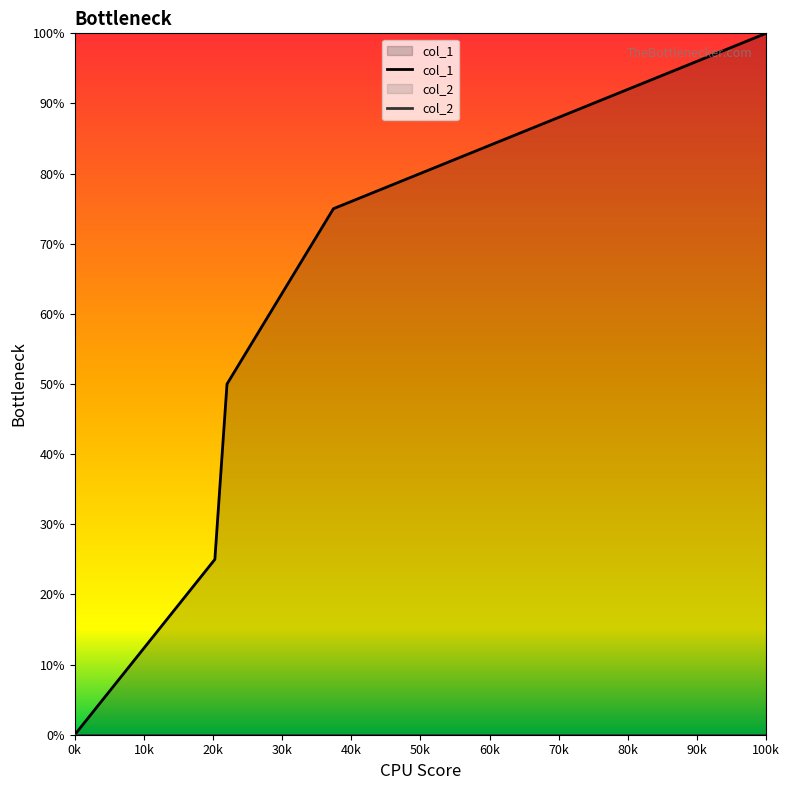

How many values are above zero?

4